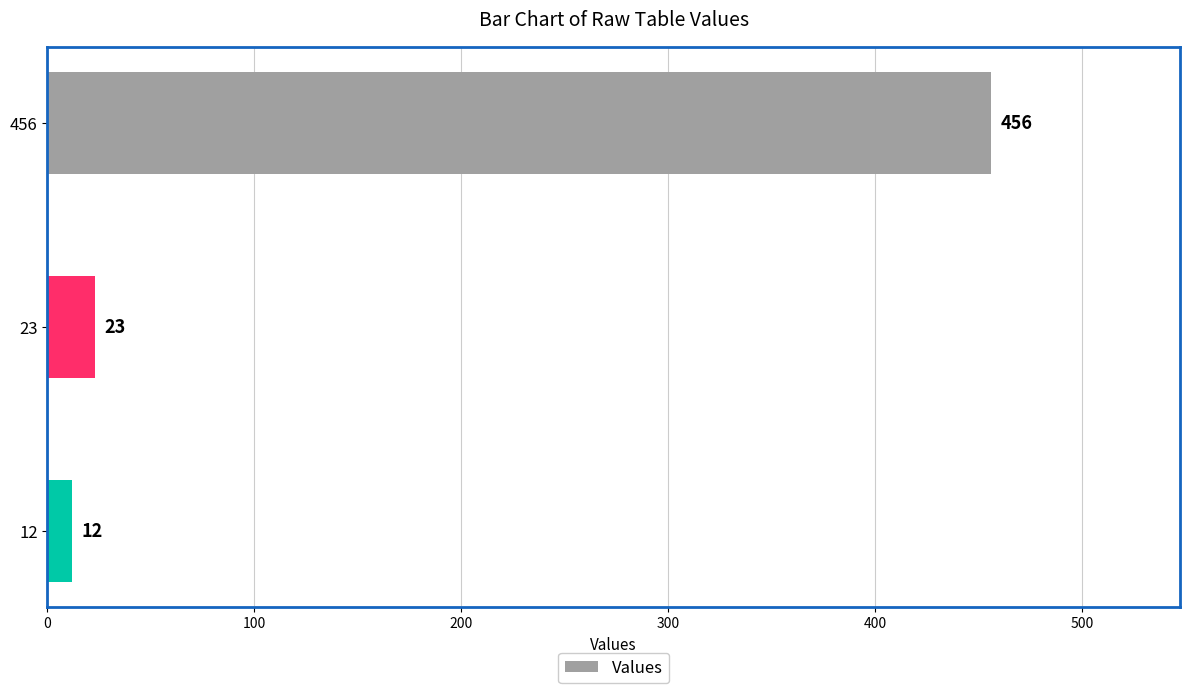

At which label is the value closest to 234?

23